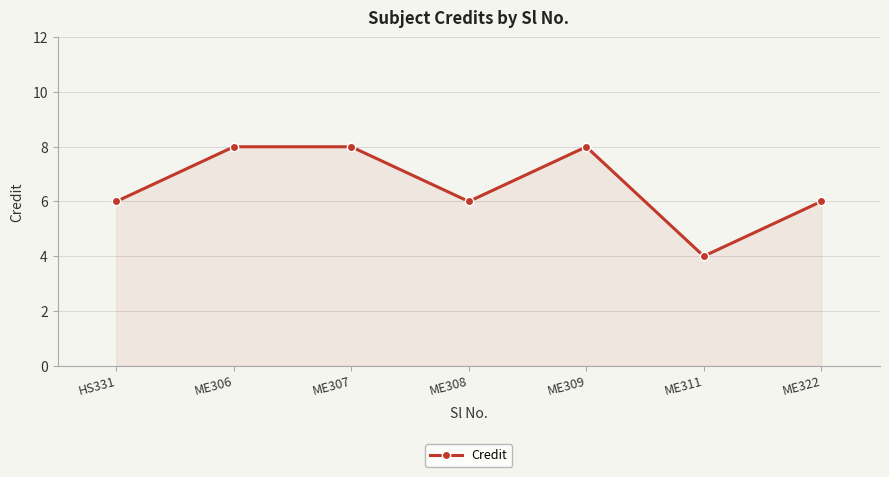

What is the sum of the values at ME322 and ME308?

12